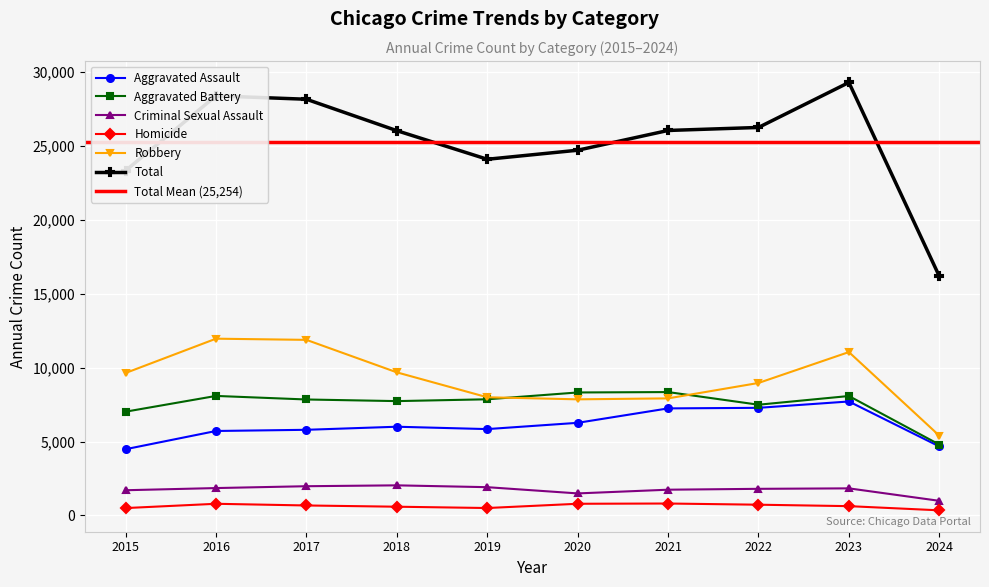

What is the value of the Robbery point at the 3rd from the left?

11880